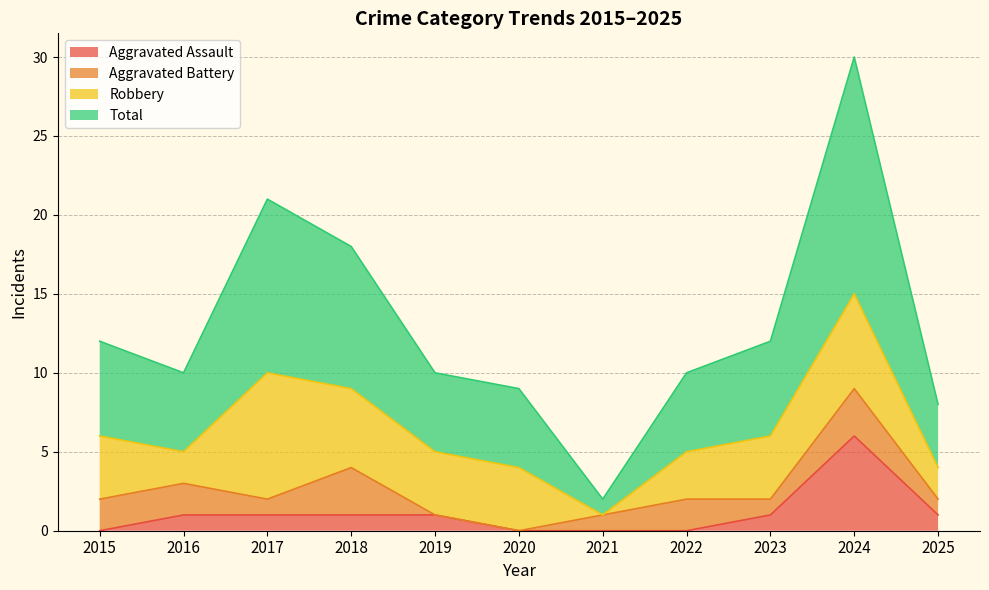

Which series has the largest range (max minus min)?

Total